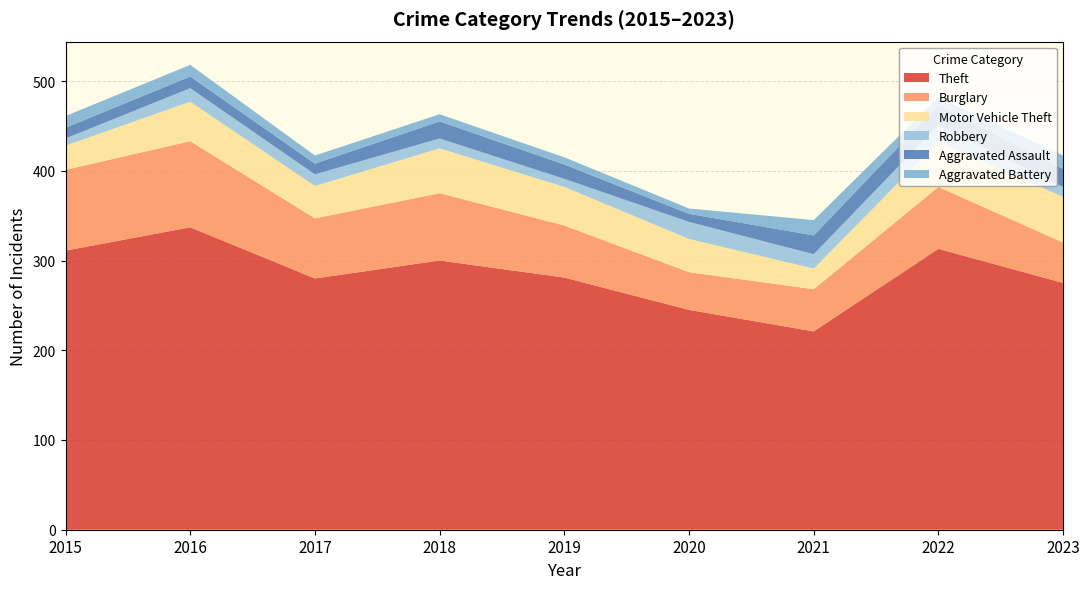

Reading left to right, list all the values displayed in this chart.

Theft: 2015=311	2016=337	2017=280	2018=300	2019=281	2020=245	2021=221	2022=313	2023=275
Burglary: 2015=90	2016=96	2017=67	2018=75	2019=58	2020=42	2021=47	2022=69	2023=45
Motor Vehicle Theft: 2015=27	2016=44	2017=36	2018=50	2019=43	2020=37	2021=23	2022=50	2023=51
Robbery: 2015=8	2016=15	2017=13	2018=11	2019=9	2020=19	2021=16	2022=19	2023=11
Aggravated Assault: 2015=12	2016=13	2017=12	2018=19	2019=16	2020=9	2021=21	2022=22	2023=20
Aggravated Battery: 2015=13	2016=13	2017=9	2018=8	2019=8	2020=6	2021=17	2022=9	2023=15